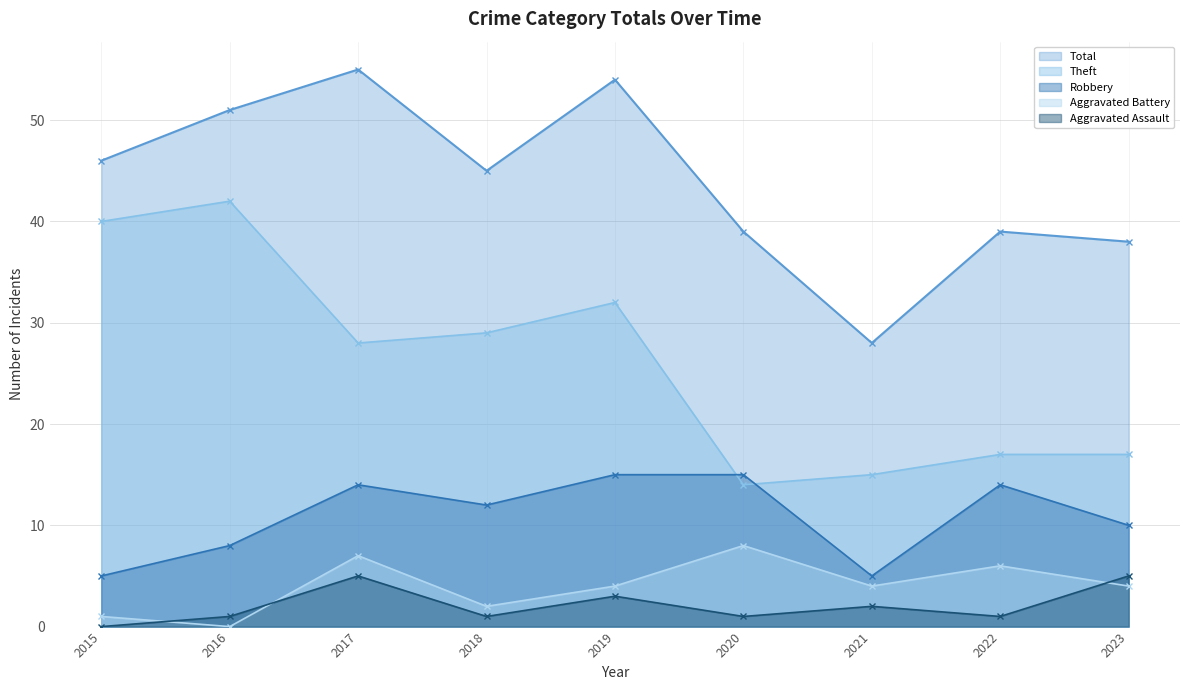

What is the sum of all Aggravated Assault values?

19